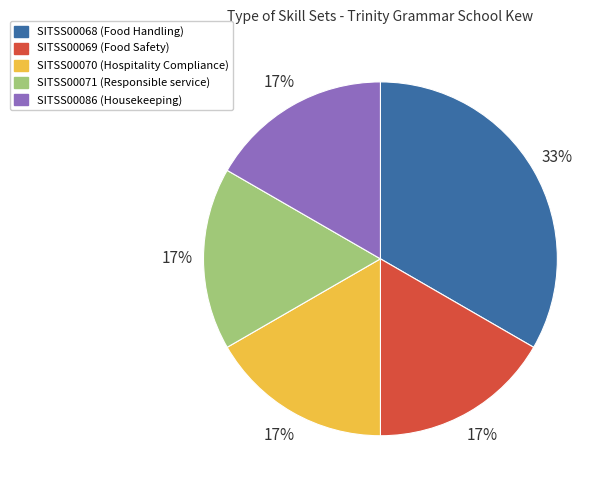

Which category has the biggest portion of the pie?

SITSS00068